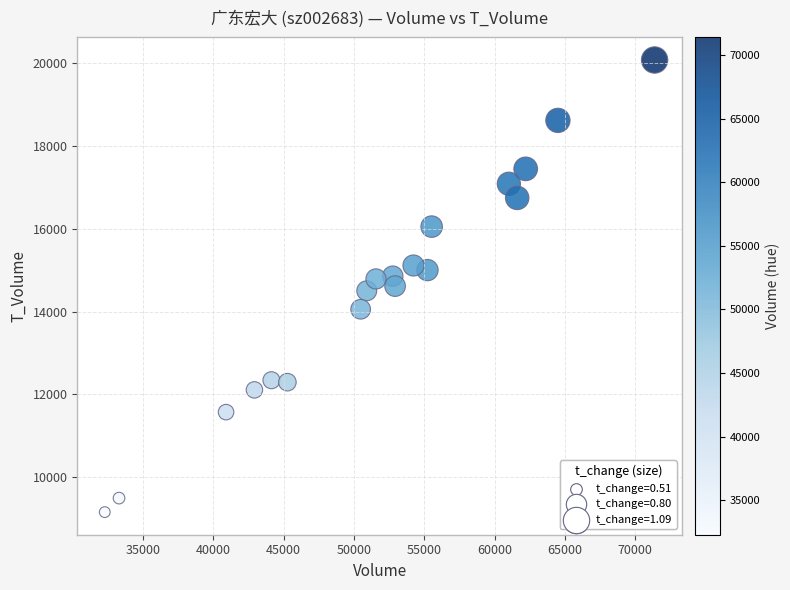

What is the range of Y values (max minus min)?

10908